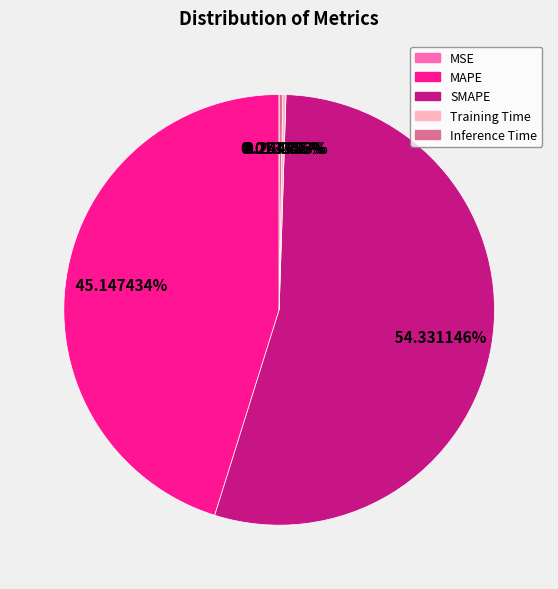

Is there any slice that represents more than half of the pie?

Yes